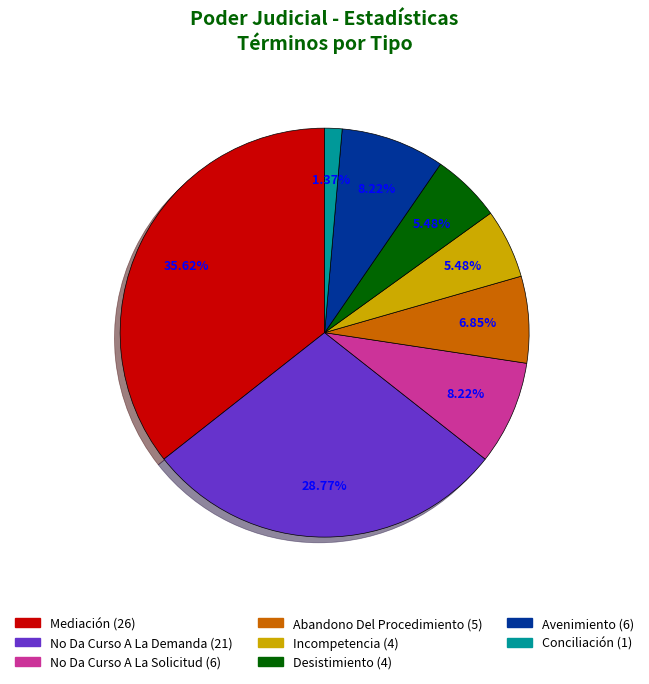

To the nearest percent, what percentage of the pie is Abandono Del Procedimiento?

7%